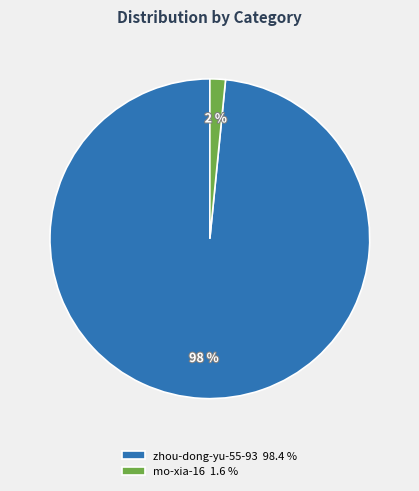

Rank the categories by value from highest to lowest.

zhou-dong-yu-55-93, mo-xia-16